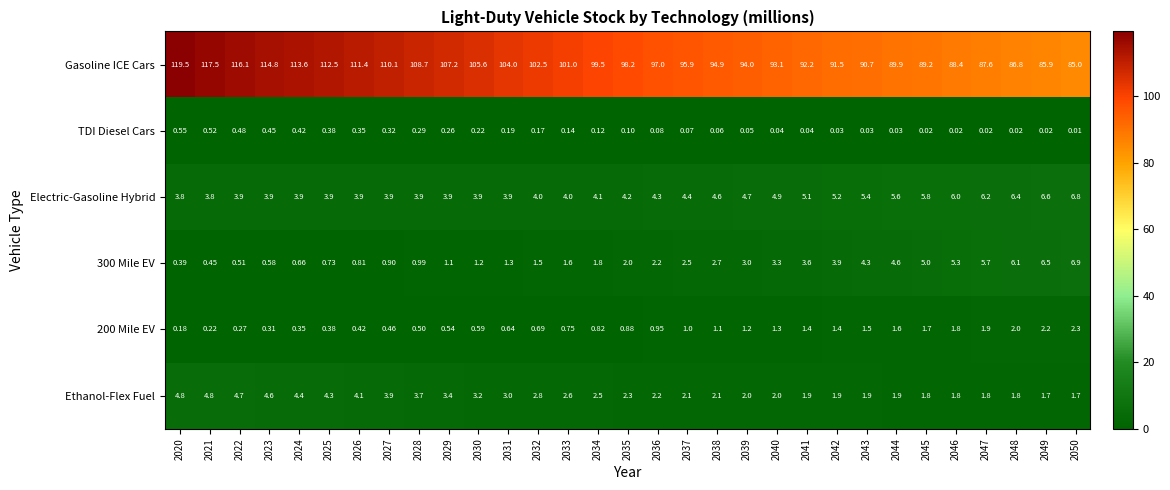

Which series changed the most between 2020 and 2036?

Gasoline ICE Cars